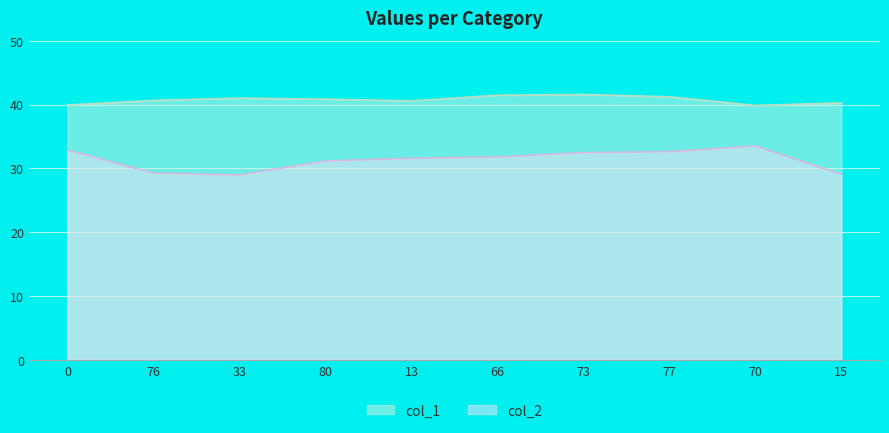

At 70, list the series in order from largest to smallest.

col_1, col_2